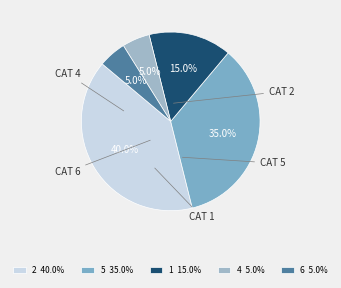

How many slices are in this pie chart?

5